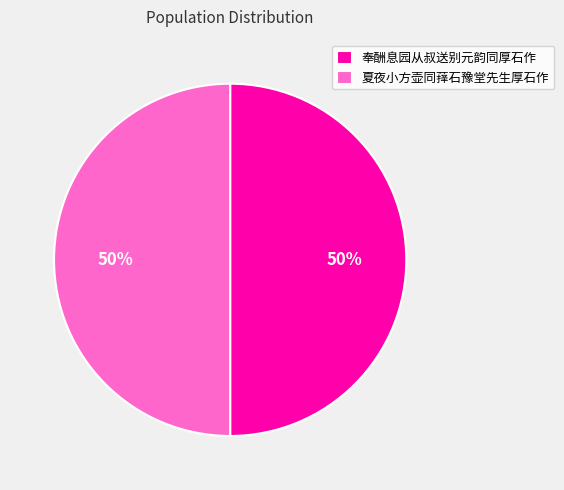

Approximately how many times larger is the value at 夏夜小方壶同萚石豫堂先生厚石作 compared to 奉酬息园从叔送别元韵同厚石作?

1.0